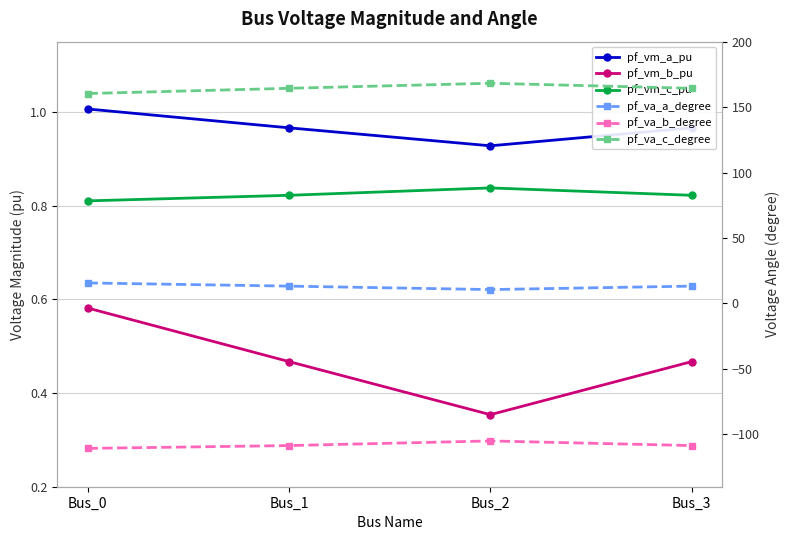

True or false: pf_vm_a_pu and pf_vm_c_pu cross at least once.

False